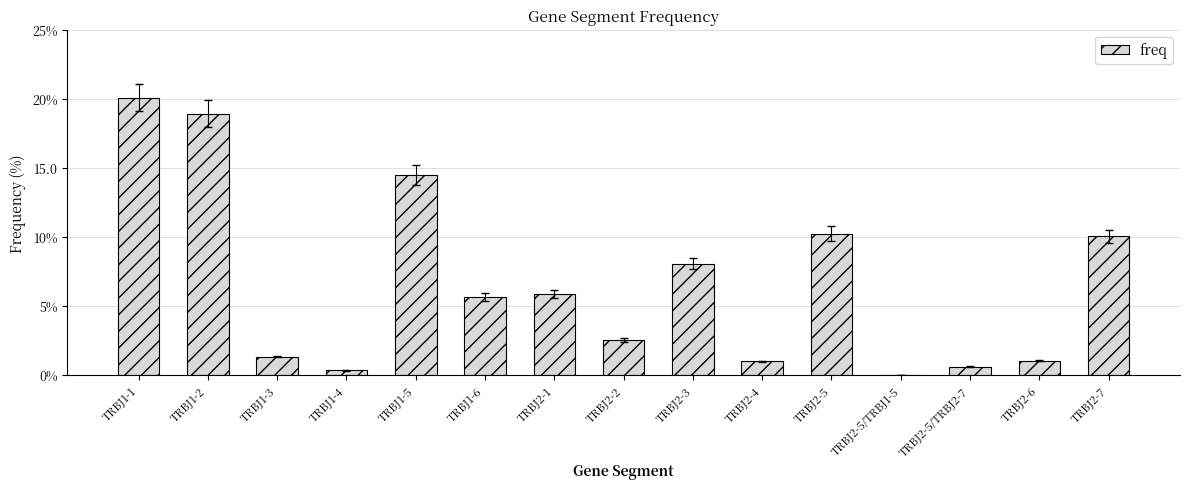

What is the label of the 5th bar from the left?

TRBJ1-5